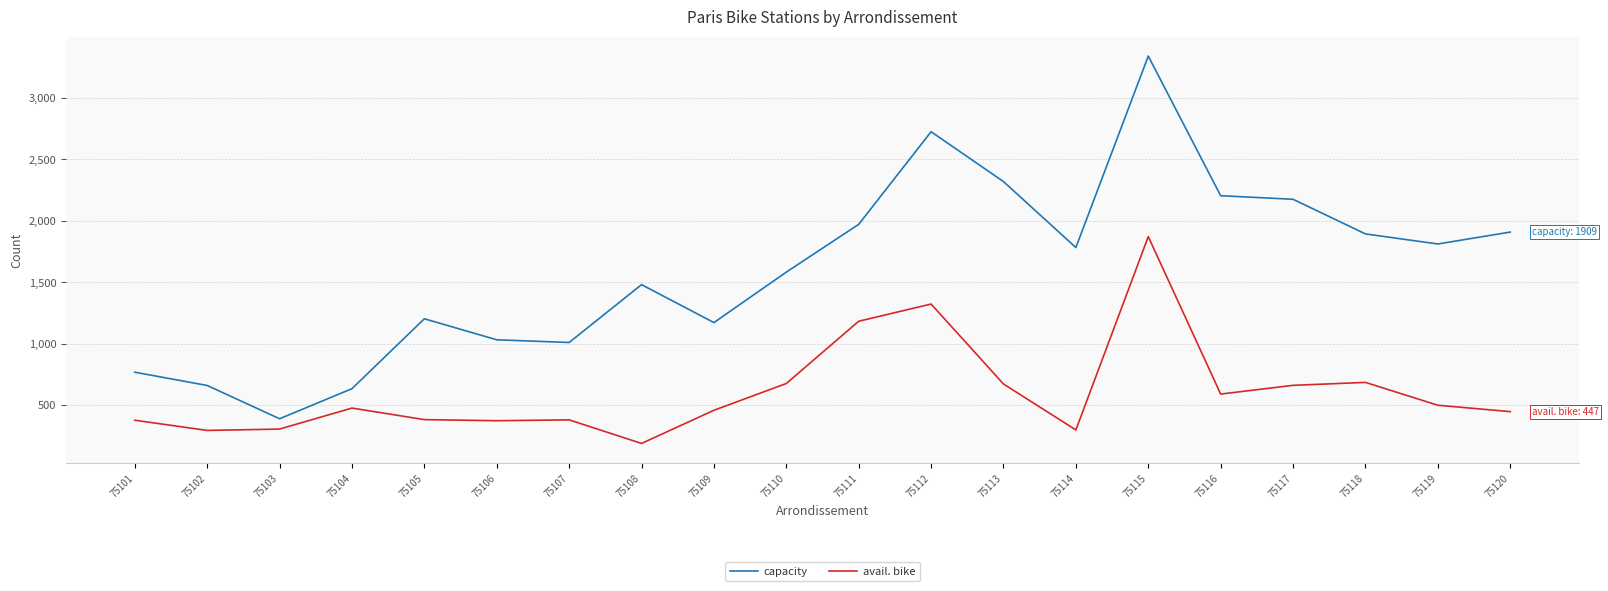

How many lines are shown in the chart?

2